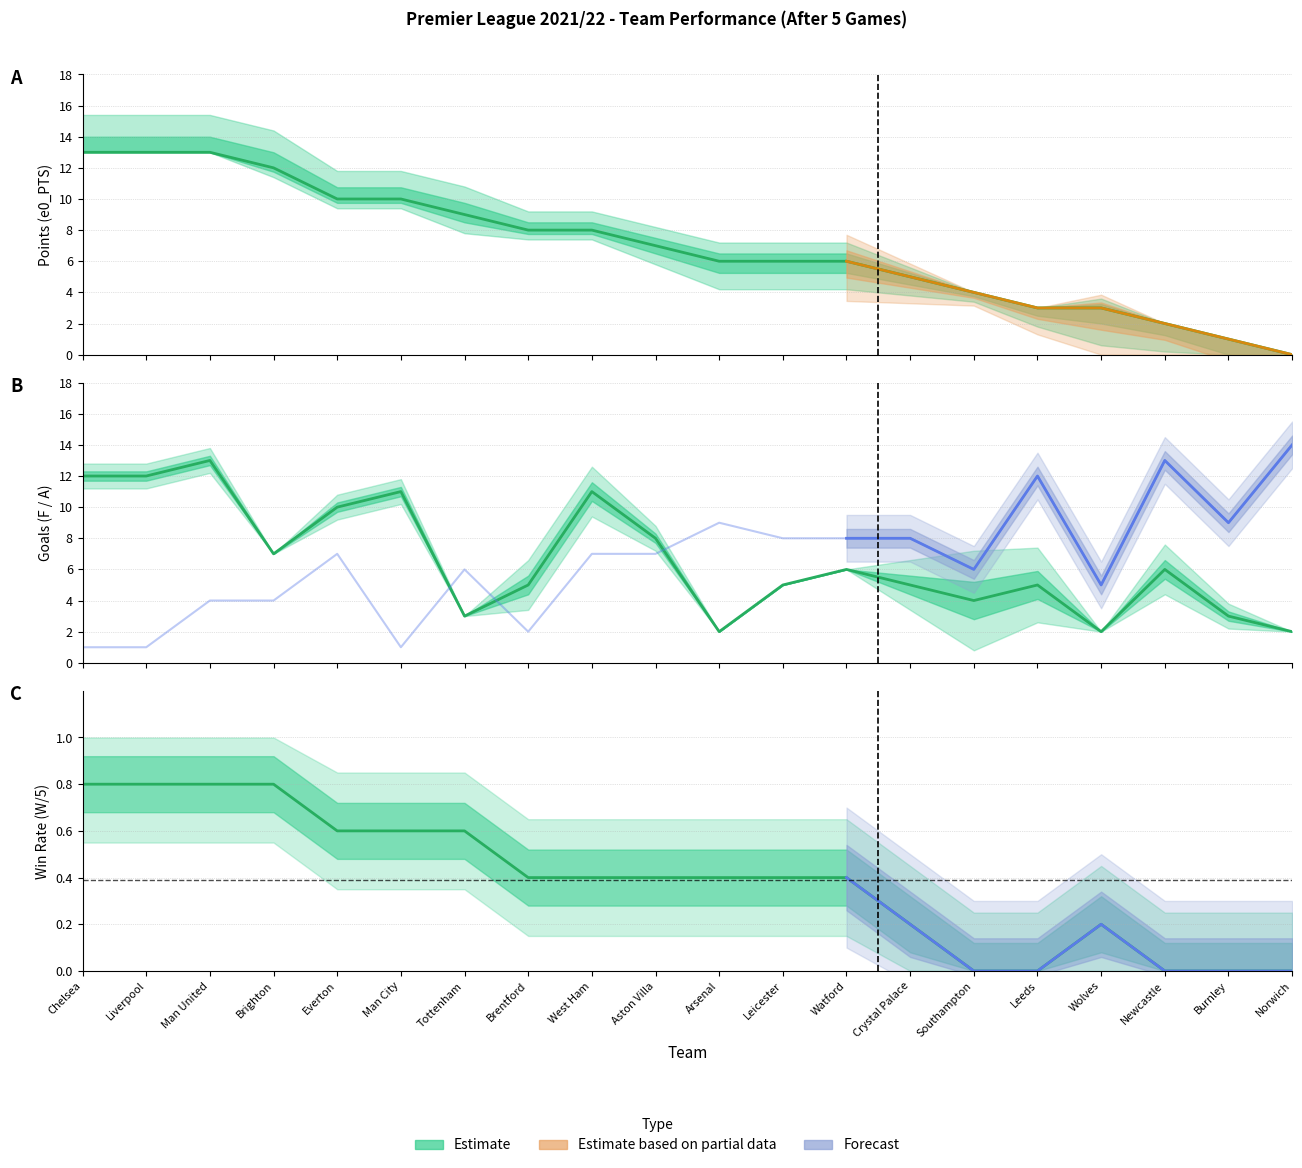

Count the W values in the range 0 to 1.

20